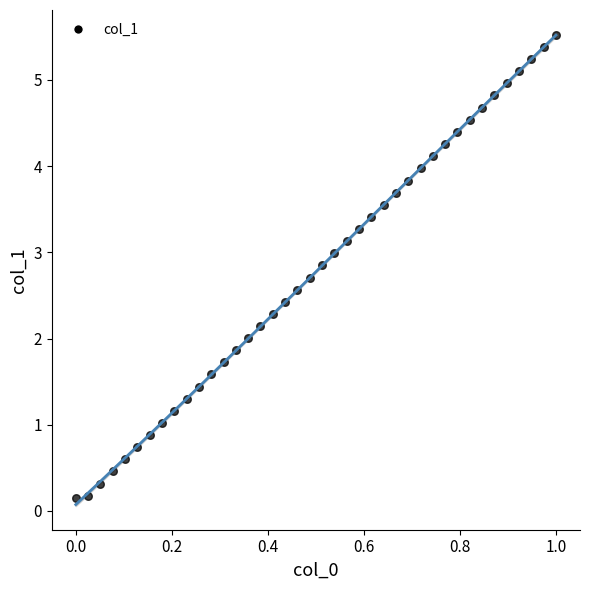

What is the range of X values (max minus min)?

1.0